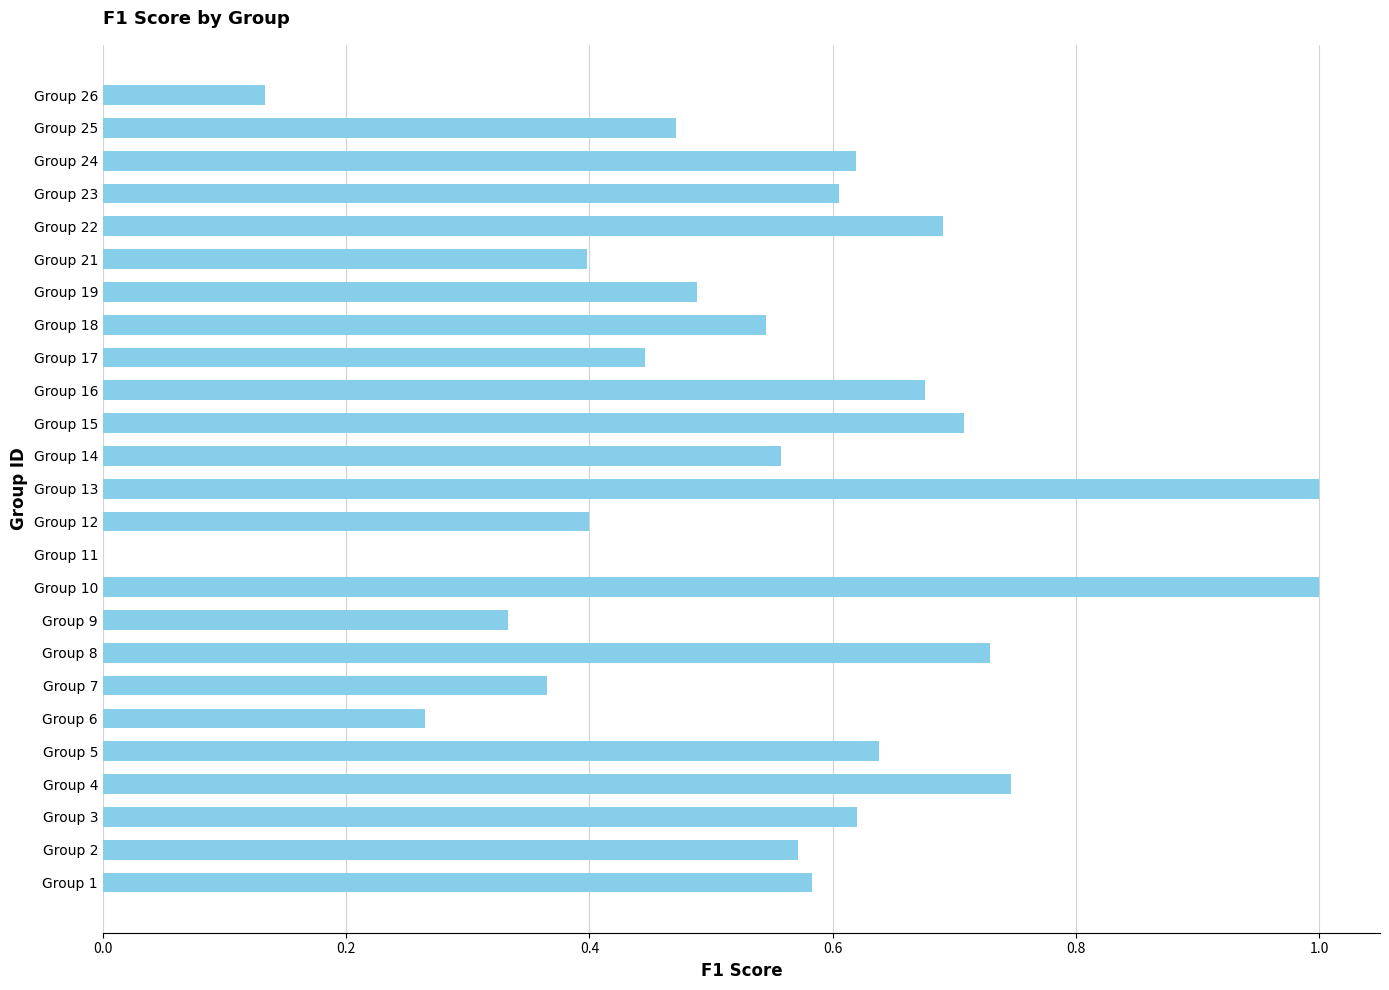

What is the sum of all values?

13.6